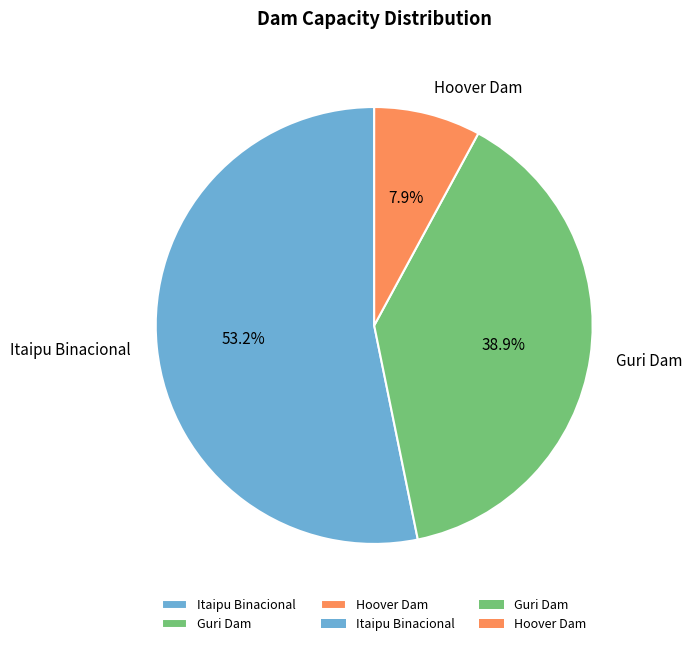

To the nearest percent, what is the difference between the Itaipu Binacional and Guri Dam slice percentages?

14%